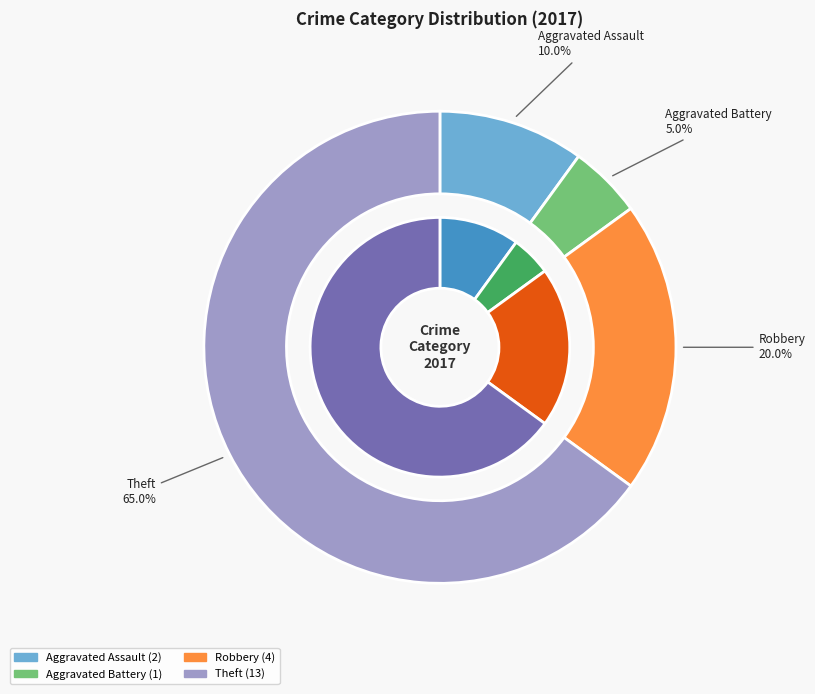

Which slice is the smallest?

Aggravated Battery